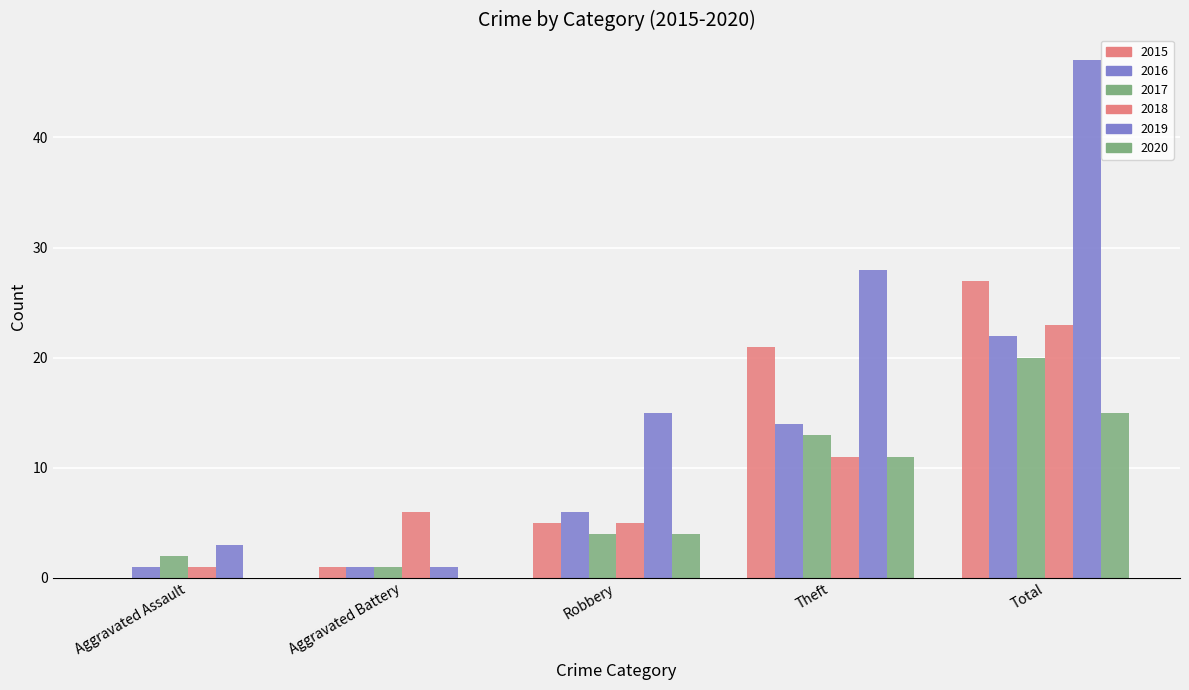

Reading right to left, what are all the values shown in this chart?

2015: Total=27	Theft=21	Robbery=5	Aggravated Battery=1	Aggravated Assault=0
2016: Total=22	Theft=14	Robbery=6	Aggravated Battery=1	Aggravated Assault=1
2017: Total=20	Theft=13	Robbery=4	Aggravated Battery=1	Aggravated Assault=2
2018: Total=23	Theft=11	Robbery=5	Aggravated Battery=6	Aggravated Assault=1
2019: Total=47	Theft=28	Robbery=15	Aggravated Battery=1	Aggravated Assault=3
2020: Total=15	Theft=11	Robbery=4	Aggravated Battery=0	Aggravated Assault=0